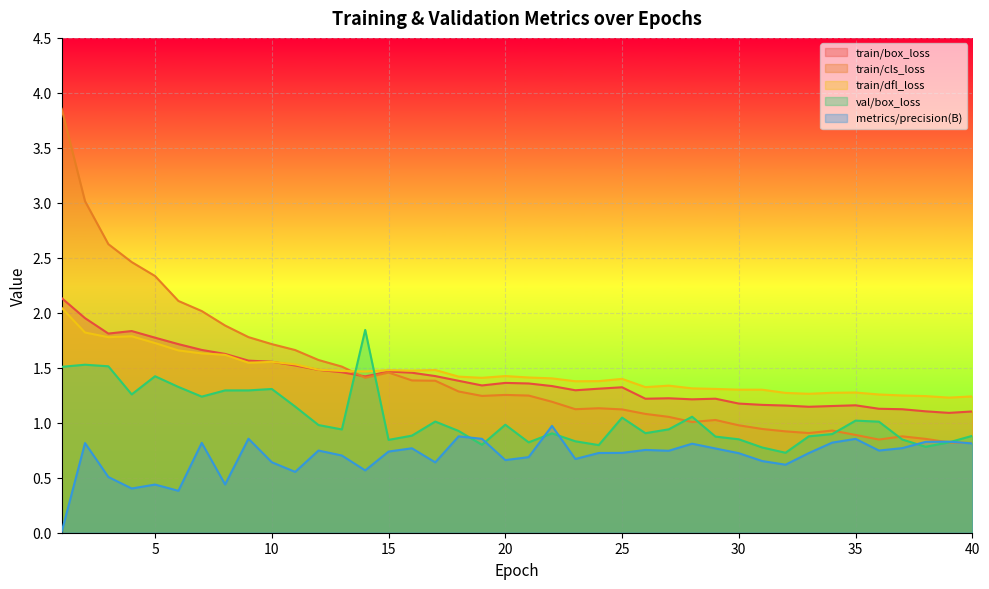

Where is the first local maximum for train/box_loss?

4